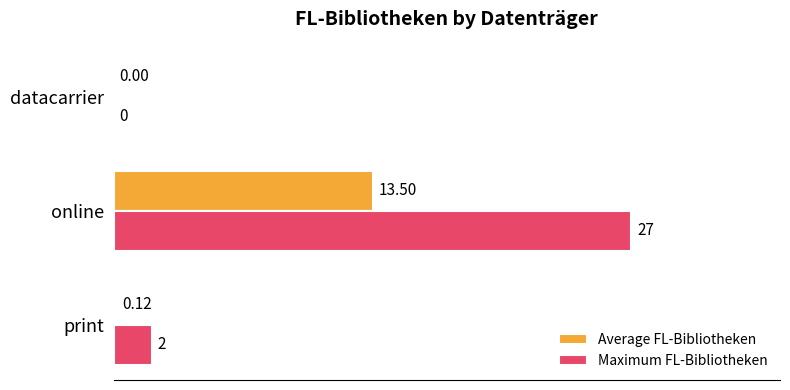

Which category has the highest value in the Maximum FL-Bibliotheken series?

online